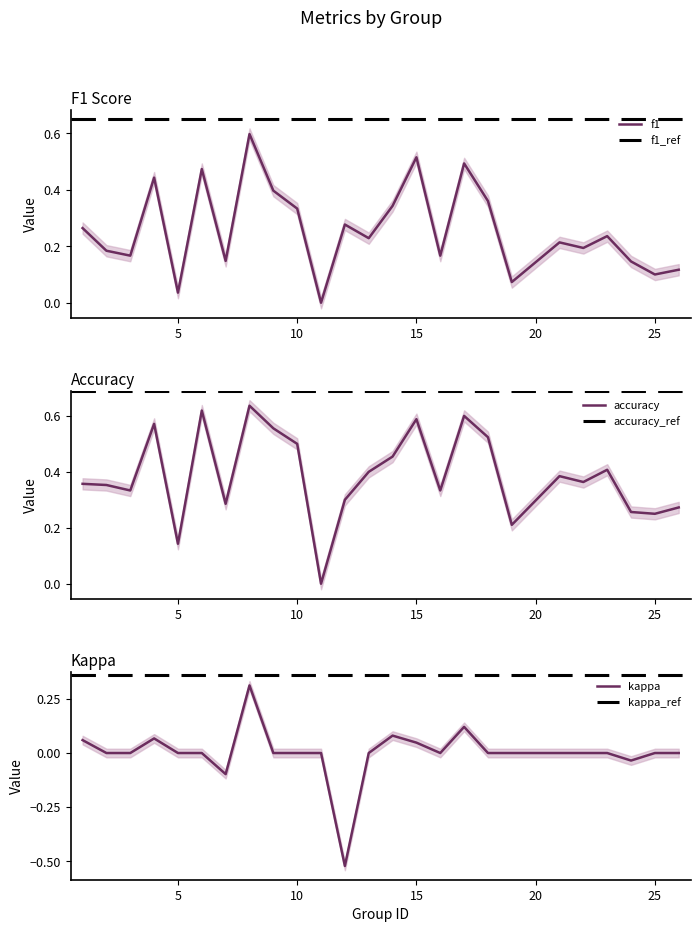

How many data points does each series have?

25